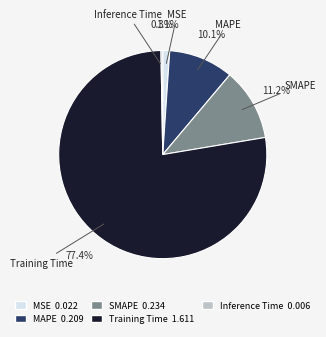

Between SMAPE and Training Time, which is larger?

Training Time